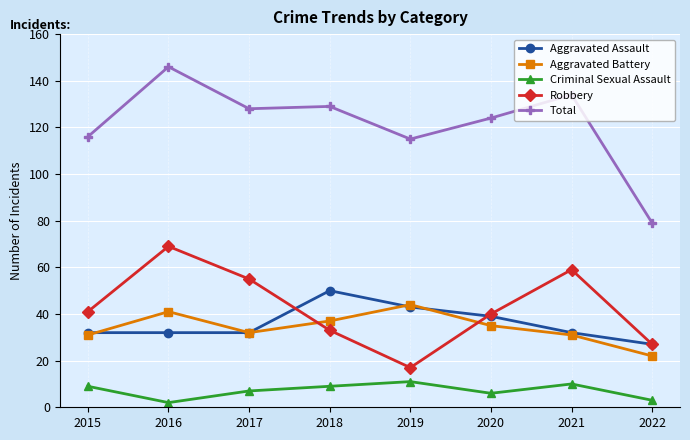

Is this an area chart (filled region under the line)?

No